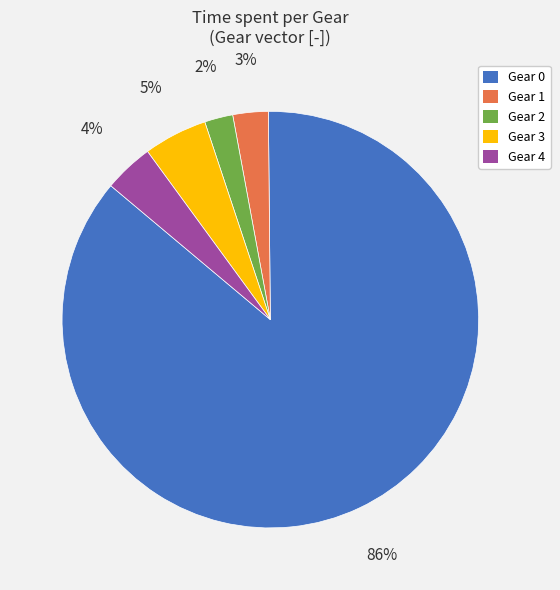

To the nearest percent, what is the combined percentage of Gear 4 and Gear 2?

6%